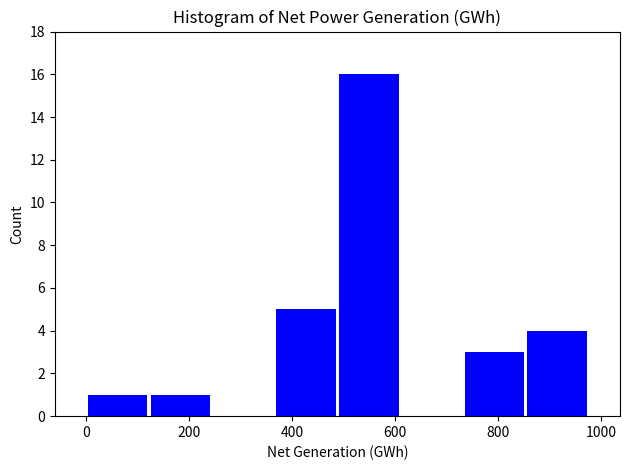

Reading left to right, transcribe this chart: for each bar, give the range it covers on the x-axis and its height. Neither the bar edges nor the heights are printed on the chart, so give them approximately, as read against the axes.

0 to 120: 1
120 to 240: 1
240 to 360: 0
360 to 480: 5
480 to 600: 16
600 to 740: 0
740 to 860: 3
860 to 980: 4